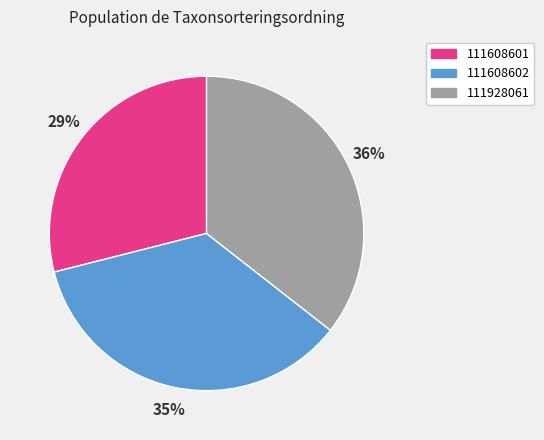

To the nearest percent, what is the average slice percentage?

33%